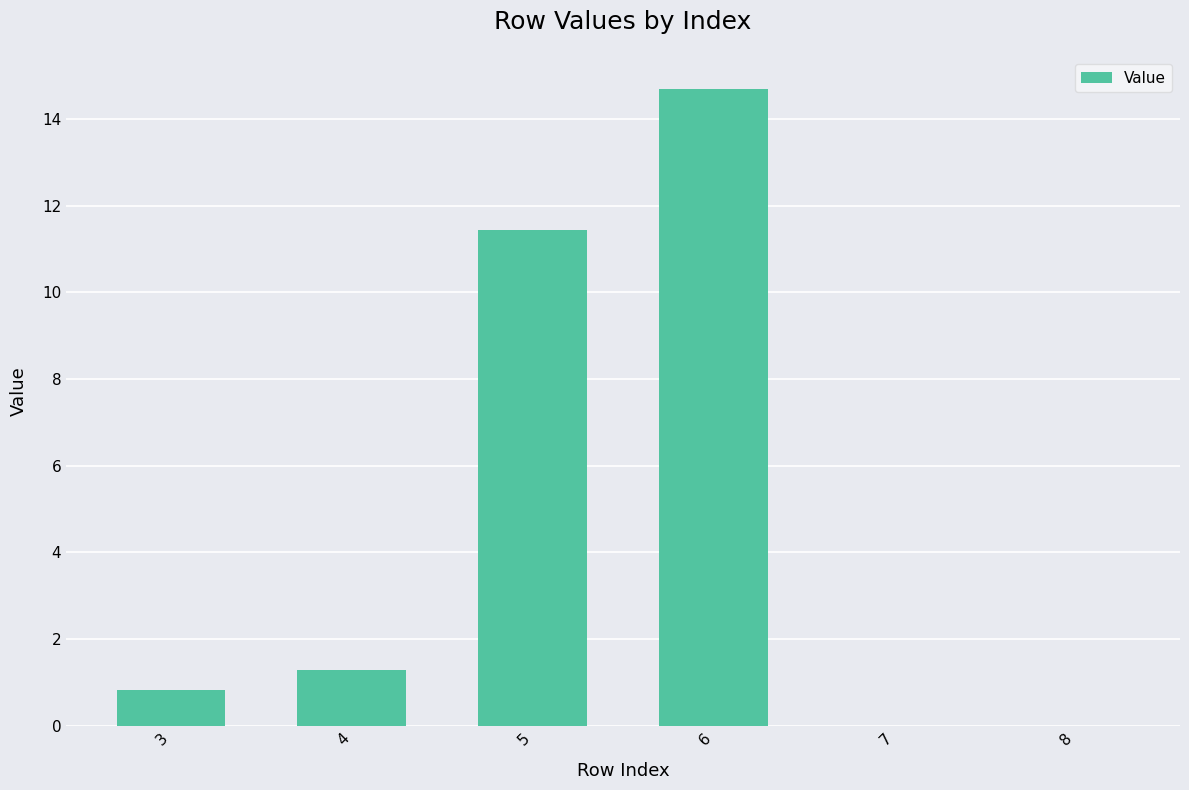

Between 6 and 5, which is larger?

6